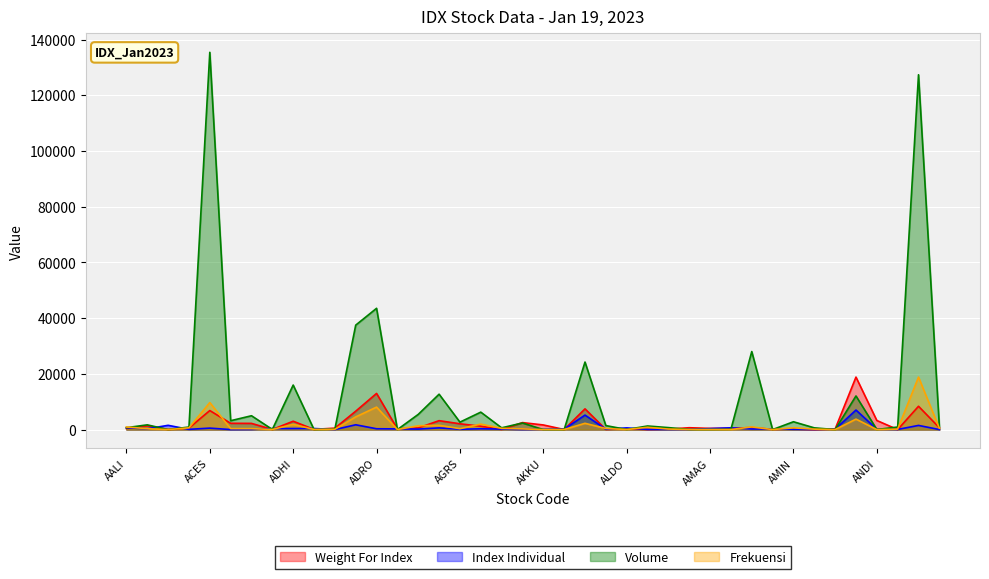

In Weight For Index, how many points are lower than both neighbors (excluding endpoints)?

12